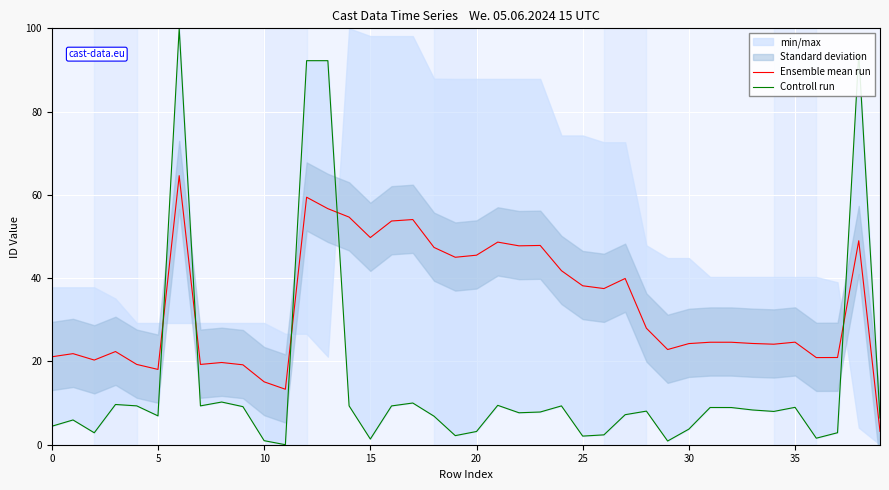

At which label does Ensemble mean run reach its minimum?

39